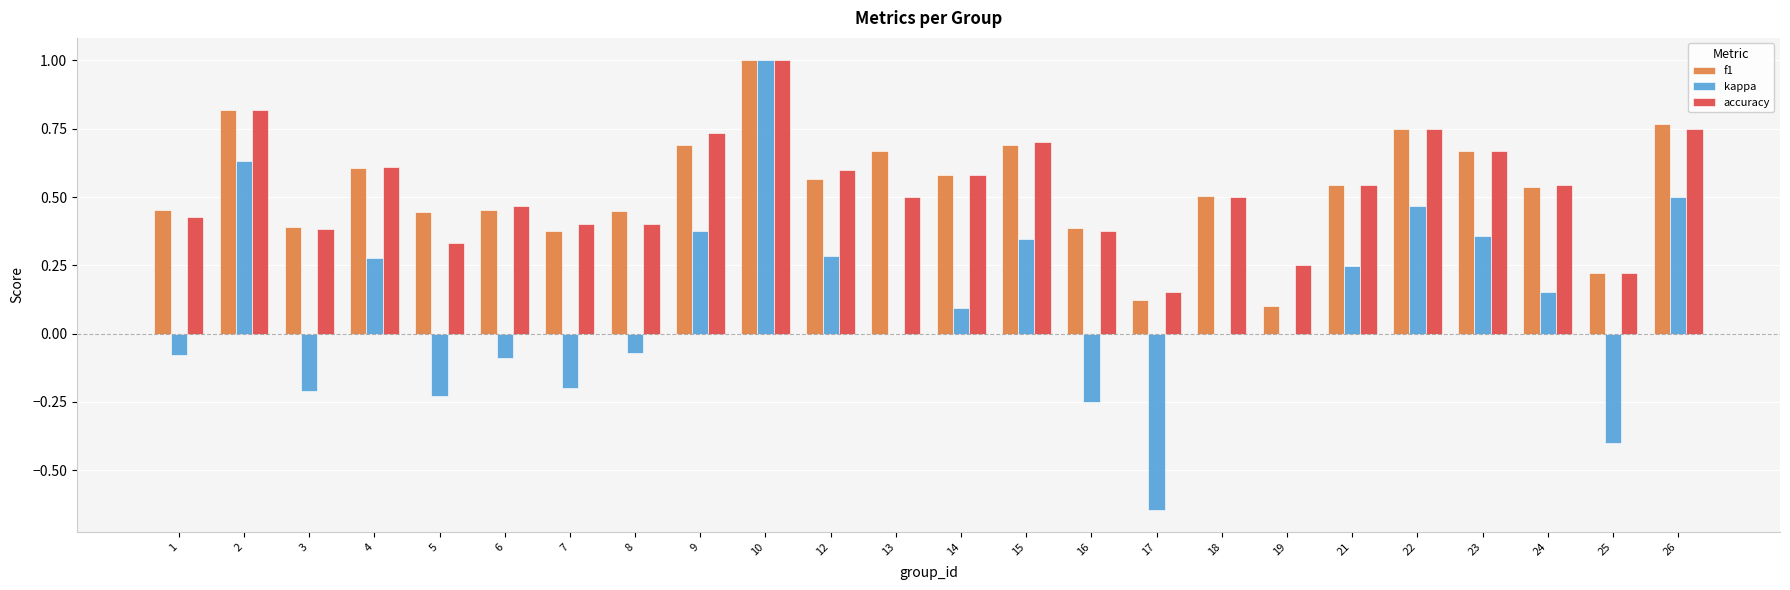

The value of accuracy at 8 is 0.4. True or false?

True